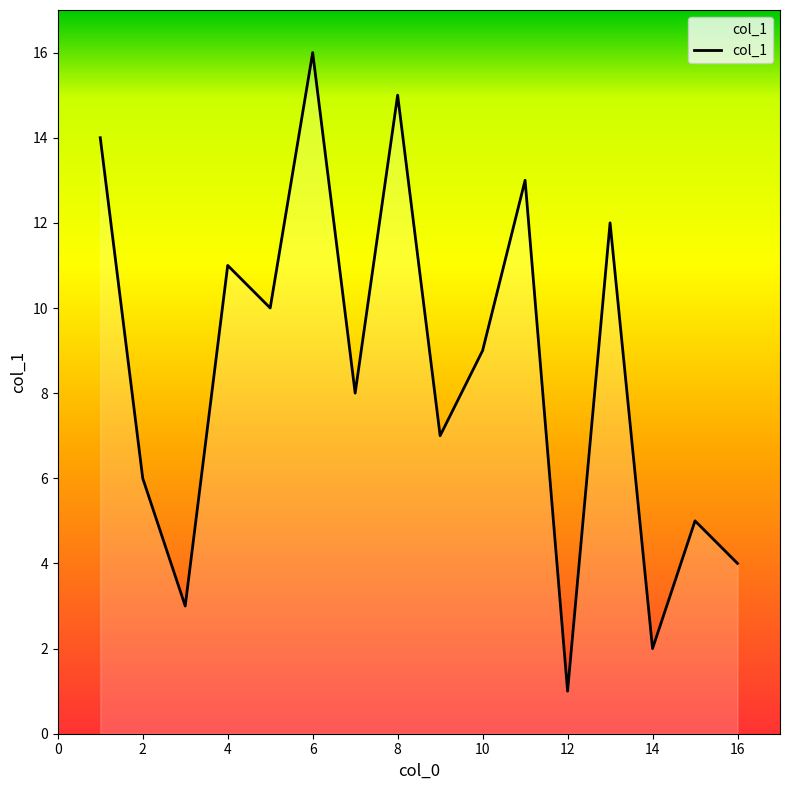

What is the difference between the maximum and minimum values?

15